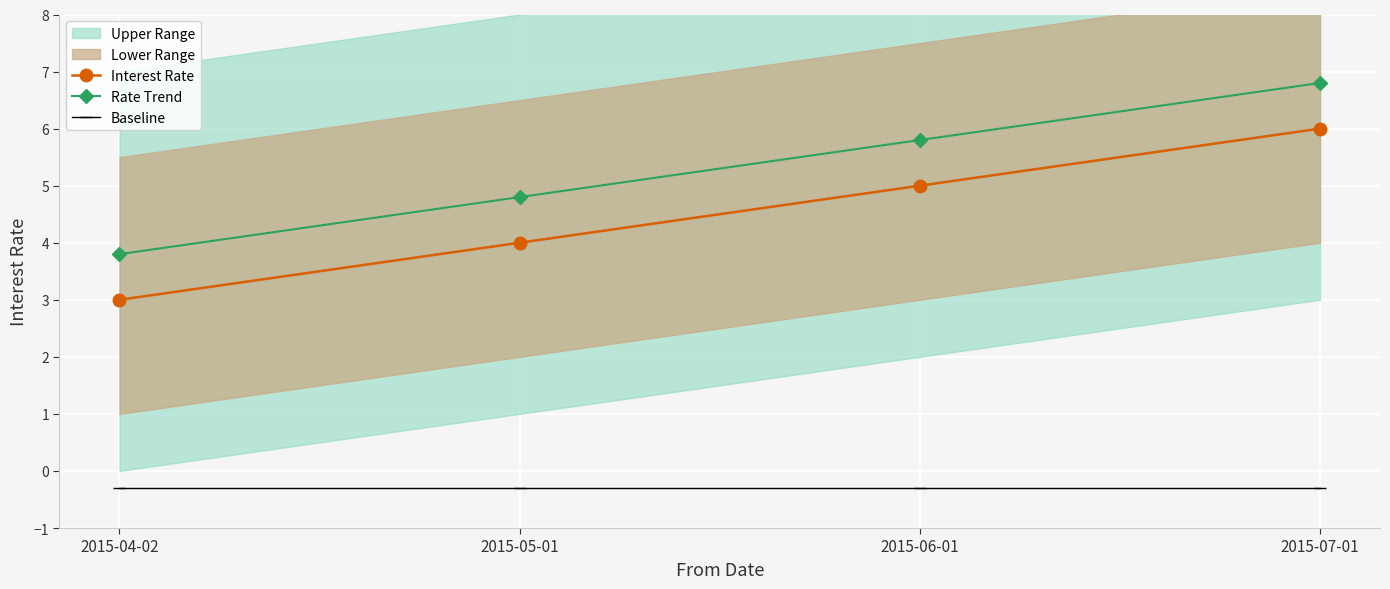

What is the value of the Interest Rate point at the 2nd from the left?

4.0